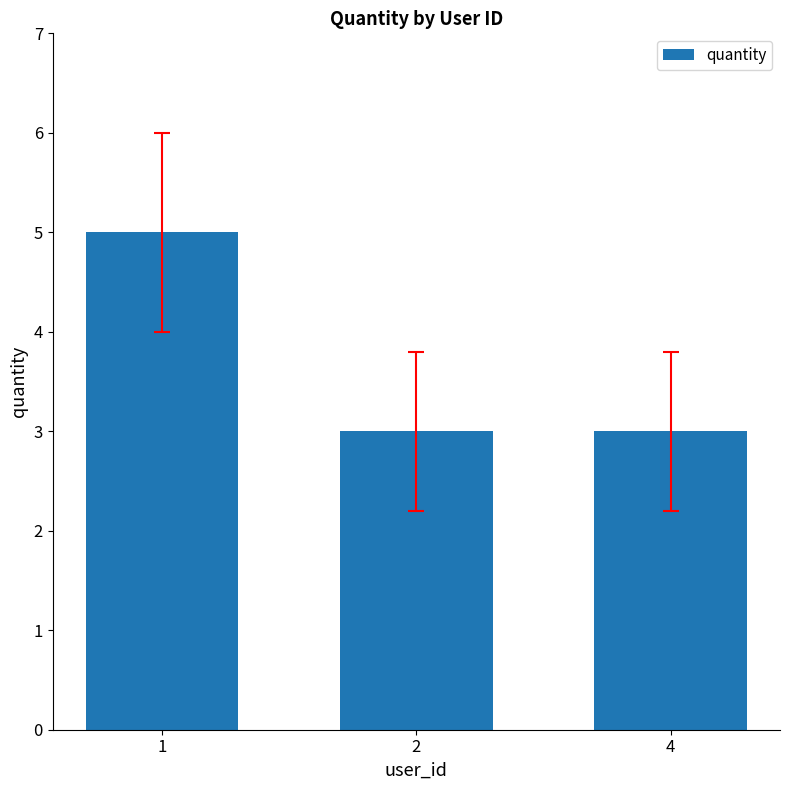

What is the average value?

4